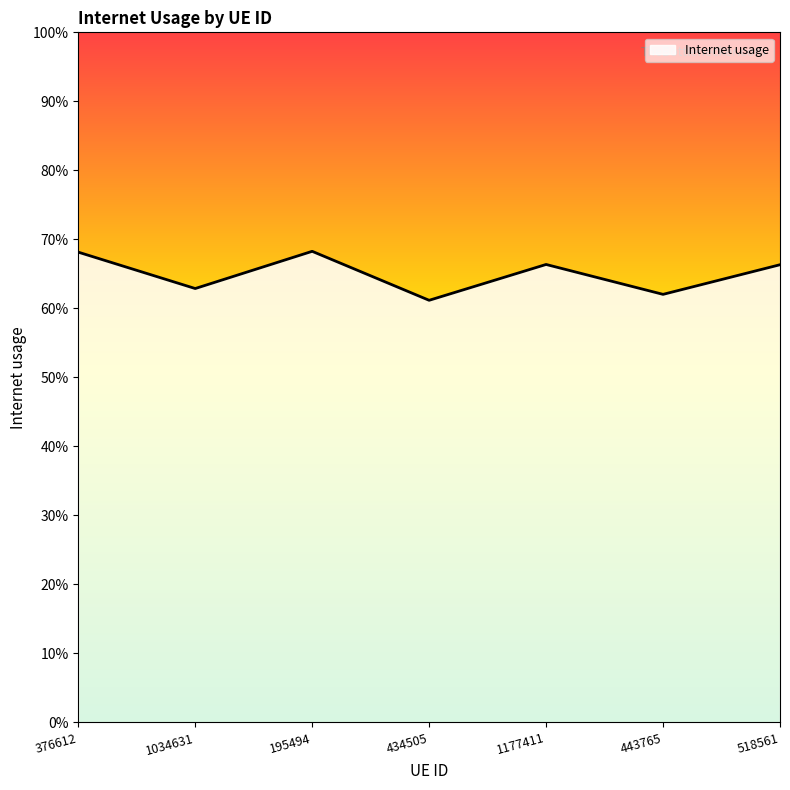

Does the chart have visible grid lines?

No